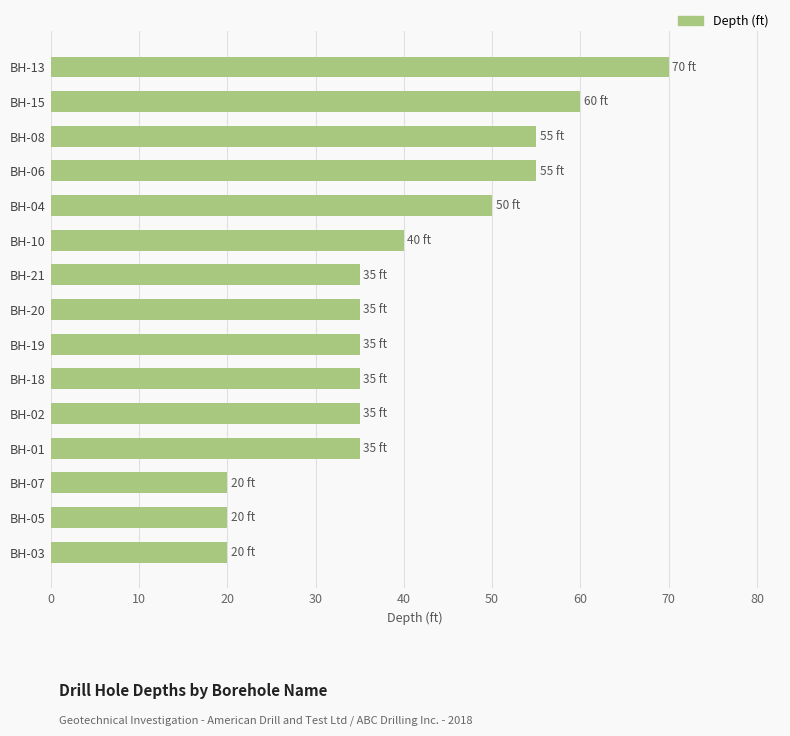

What is the minimum value shown in the chart?

20